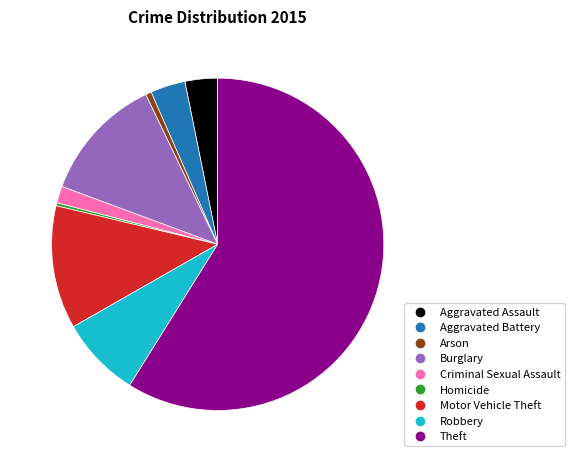

Combined, do Homicide and Robbery account for over 50%?

No